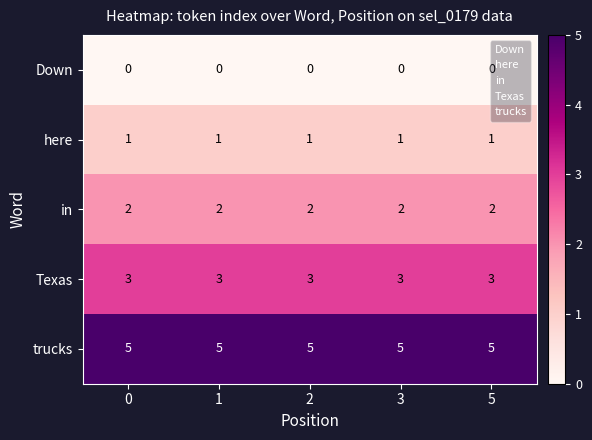

What is the spread (max minus min) of values at 1?

5